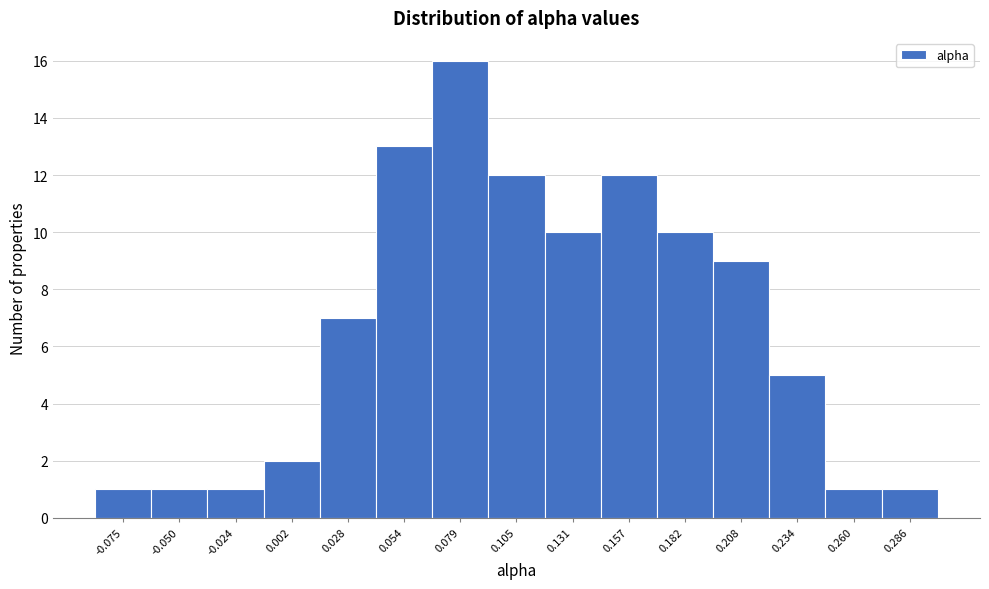

Reading left to right, transcribe this chart: for each bar, give the range it covers on the x-axis and its height. Neither the bar edges nor the heights are printed on the chart, so give them approximately, as read against the axes.

-0.090 to -0.065: 1
-0.065 to -0.035: 1
-0.035 to -0.010: 1
-0.010 to 0.015: 2
0.015 to 0.040: 7
0.040 to 0.065: 13
0.065 to 0.090: 16
0.090 to 0.120: 12
0.120 to 0.145: 10
0.145 to 0.170: 12
0.170 to 0.195: 10
0.195 to 0.220: 9
0.220 to 0.245: 5
0.245 to 0.275: 1
0.275 to 0.300: 1